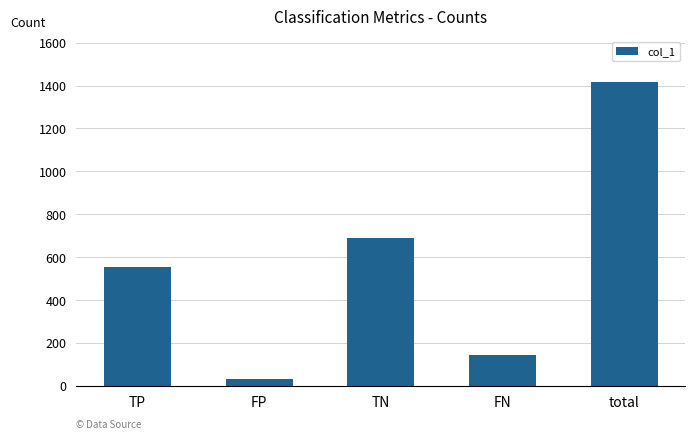

List the labels in order of value, smallest first.

FP, FN, TP, TN, total